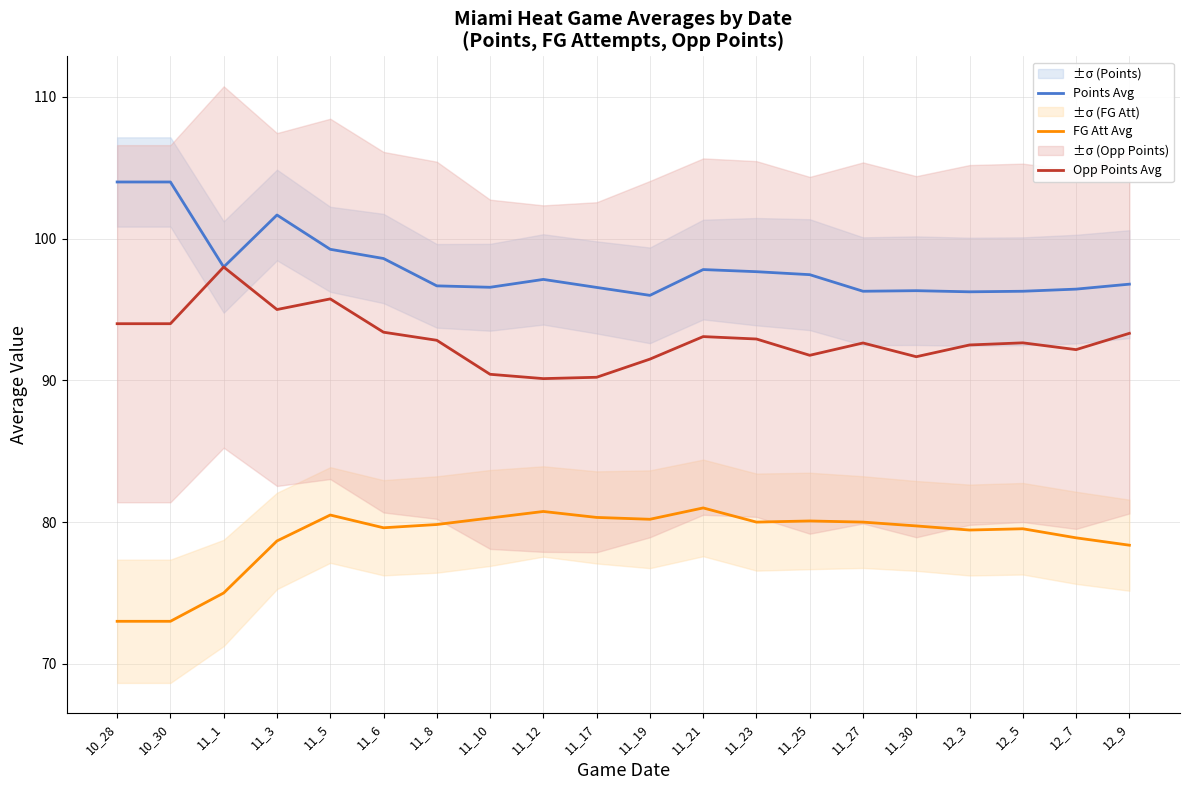

Reading left to right, extract all data points from this chart.

Points Avg: 10_28=104.0	10_30=104.0	11_1=98.0	11_3=101.7	11_5=99.2	11_6=98.6	11_8=96.7	11_10=96.6	11_12=97.1	11_17=96.6	11_19=96.0	11_21=97.8	11_23=97.7	11_25=97.5	11_27=96.3	11_30=96.3	12_3=96.2	12_5=96.3	12_7=96.4	12_9=96.8
FG Att Avg: 10_28=73.0	10_30=73.0	11_1=75.0	11_3=78.7	11_5=80.5	11_6=79.6	11_8=79.8	11_10=80.3	11_12=80.8	11_17=80.3	11_19=80.2	11_21=81.0	11_23=80.0	11_25=80.1	11_27=80.0	11_30=79.7	12_3=79.4	12_5=79.5	12_7=78.9	12_9=78.4
Opp Points Avg: 10_28=94.0	10_30=94.0	11_1=98.0	11_3=95.0	11_5=95.8	11_6=93.4	11_8=92.8	11_10=90.4	11_12=90.1	11_17=90.2	11_19=91.5	11_21=93.1	11_23=92.9	11_25=91.8	11_27=92.6	11_30=91.7	12_3=92.5	12_5=92.7	12_7=92.2	12_9=93.3